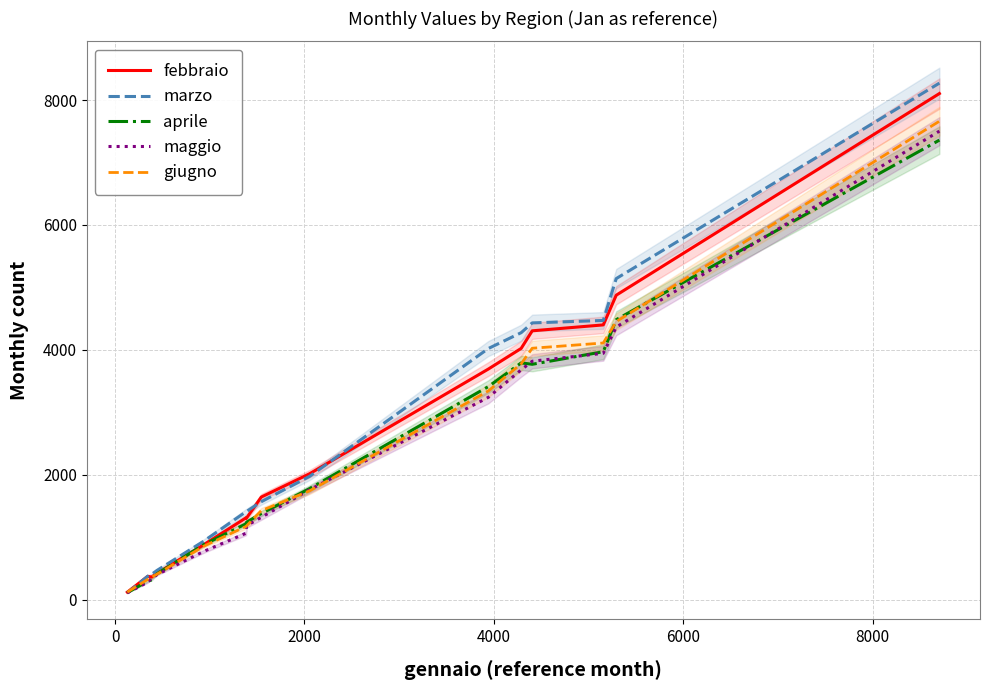

What is the highest value of the giugno series?

7662